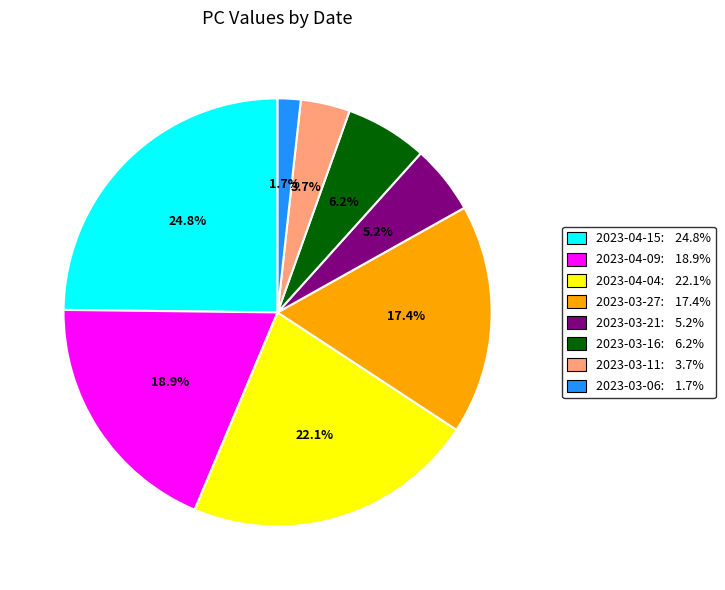

Count the number of slices in the pie.

8